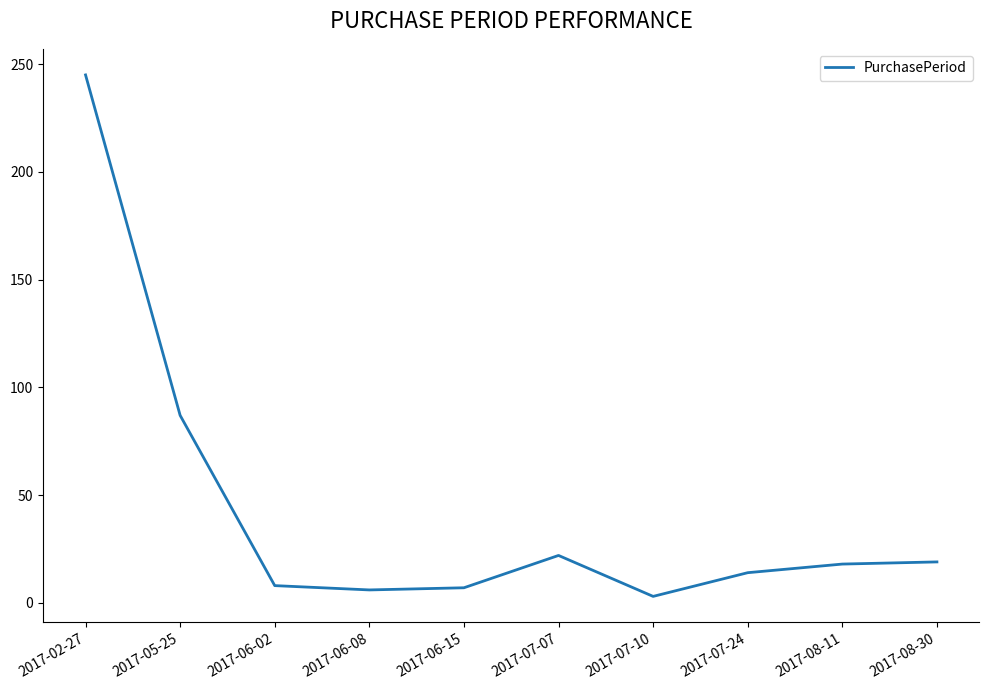

What is the change in value from 2017-02-27 to 2017-06-02?

-237